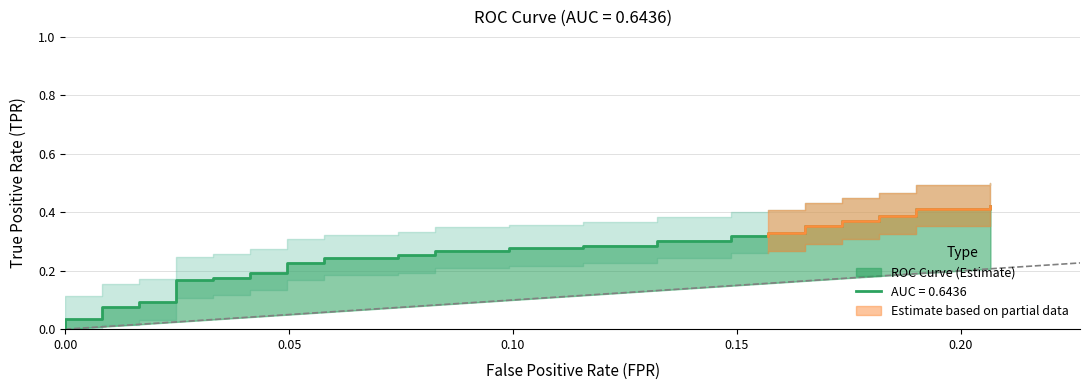

How many lines are shown in the chart?

1